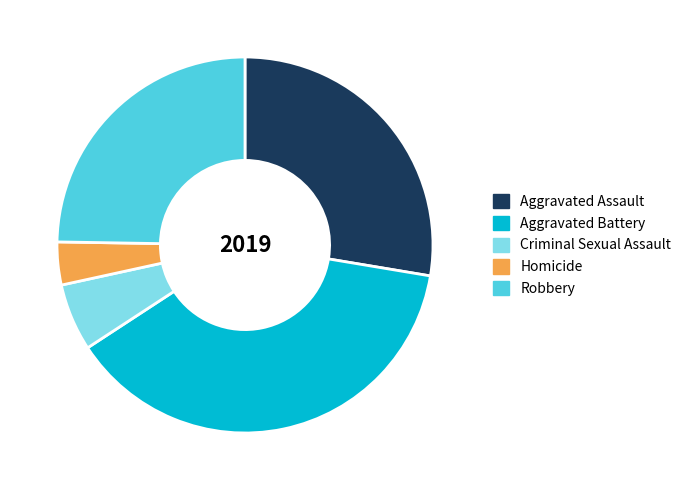

Is there a majority slice in this chart?

No